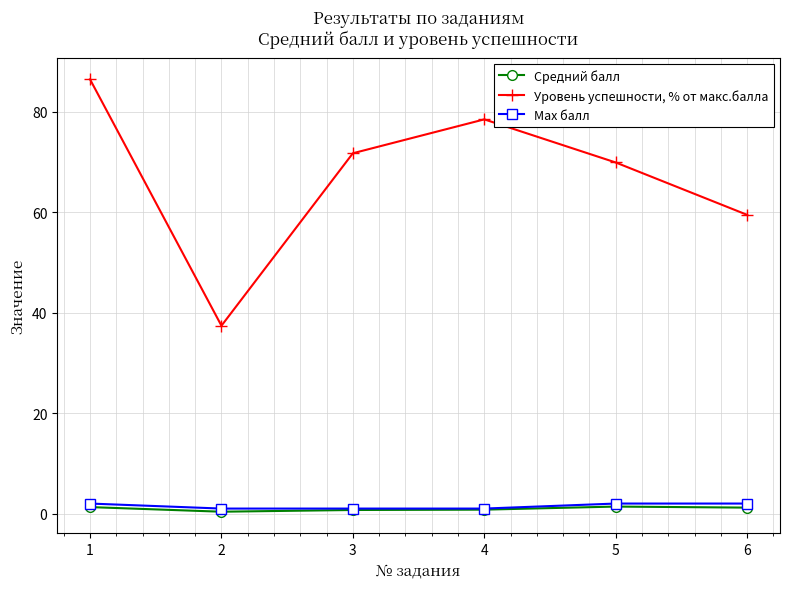

What is the difference between the highest and lowest values at 3?

71.1